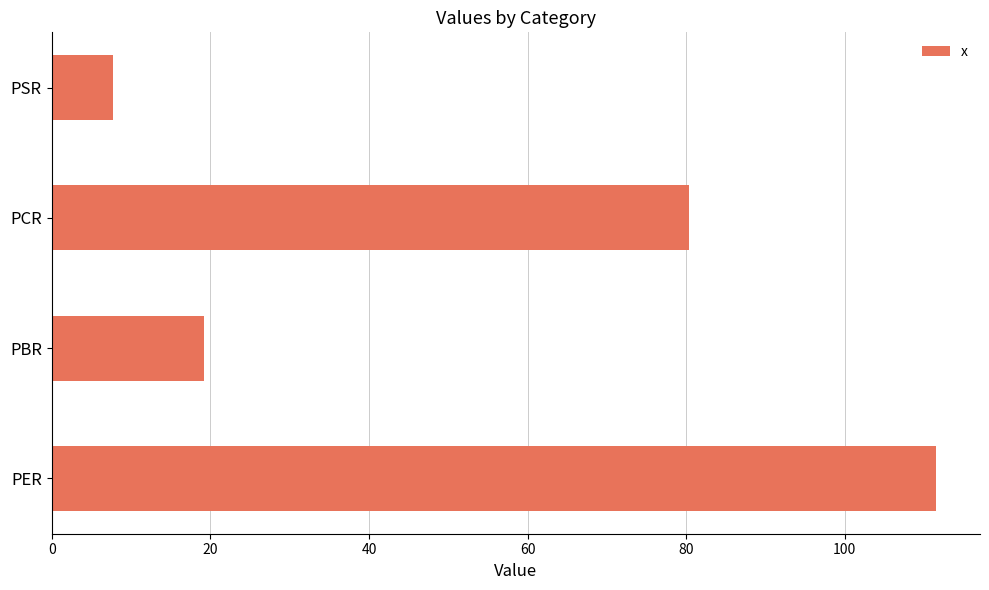

What is the change in value from PER to PBR?

-92.2